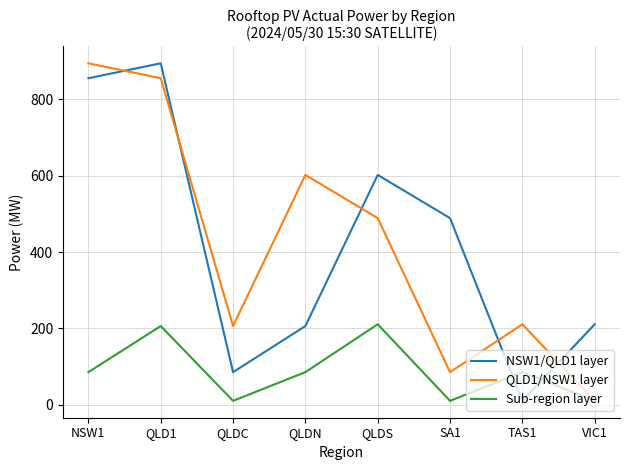

Where is the first local minimum for QLD1/NSW1 layer?

QLDC